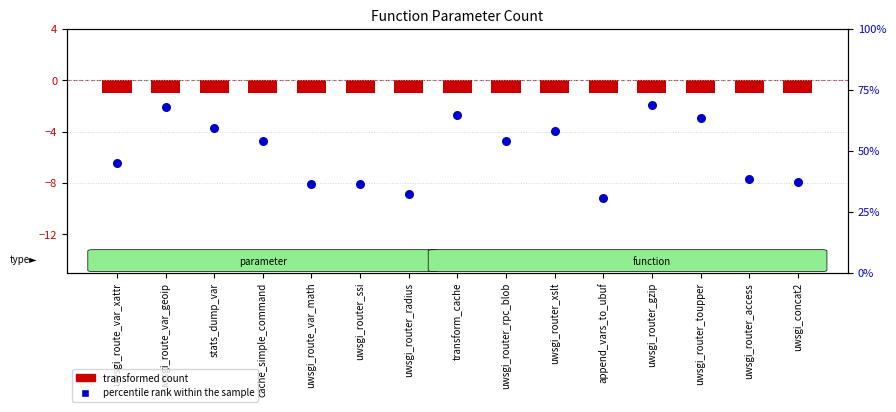

What are all the series names shown in the legend?

transformed count, percentile rank within the sample